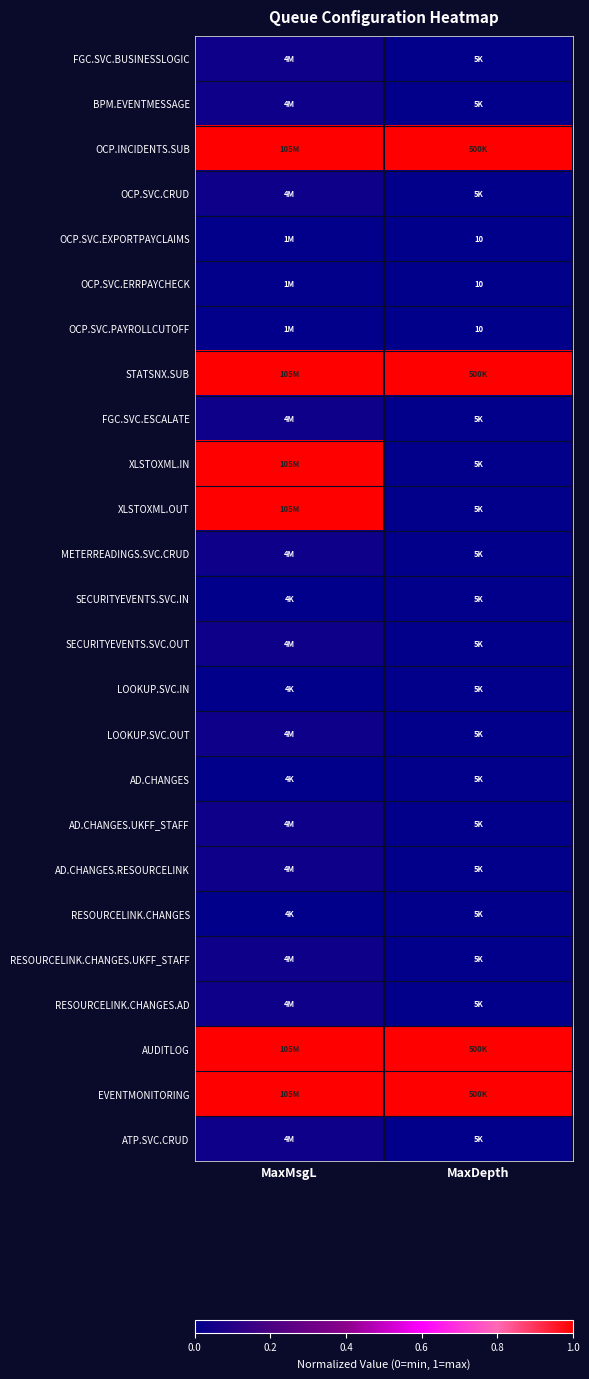

Rank the series by their maximum value, from highest to lowest.

OCP.INCIDENTS.SUB, STATSNX.SUB, XLSTOXML.IN, XLSTOXML.OUT, AUDITLOG, EVENTMONITORING, FGC.SVC.BUSINESSLOGIC, BPM.EVENTMESSAGE, OCP.SVC.CRUD, FGC.SVC.ESCALATE, METERREADINGS.SVC.CRUD, SECURITYEVENTS.SVC.OUT, LOOKUP.SVC.OUT, AD.CHANGES.UKFF_STAFF, AD.CHANGES.RESOURCELINK, RESOURCELINK.CHANGES.UKFF_STAFF, RESOURCELINK.CHANGES.AD, ATP.SVC.CRUD, SECURITYEVENTS.SVC.IN, LOOKUP.SVC.IN, AD.CHANGES, RESOURCELINK.CHANGES, OCP.SVC.EXPORTPAYCLAIMS, OCP.SVC.ERRPAYCHECK, OCP.SVC.PAYROLLCUTOFF